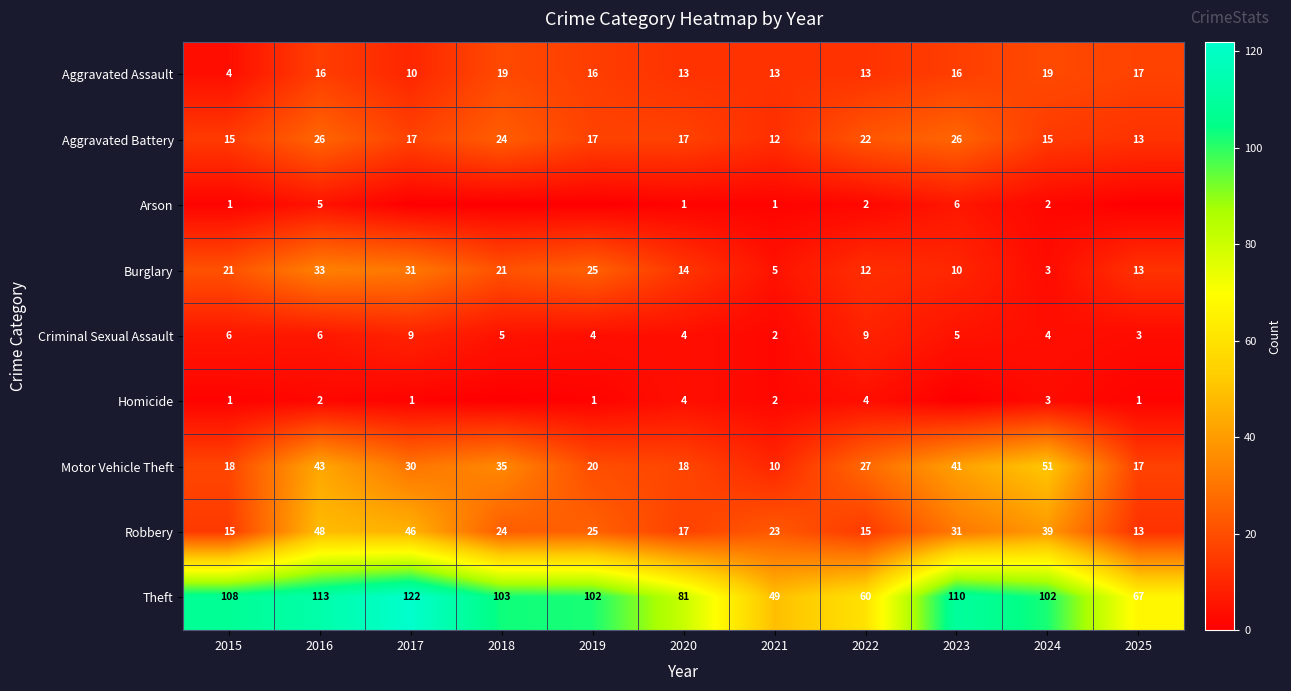

Is the value of Robbery at 2025 greater than the value of Criminal Sexual Assault at 2024?

Yes